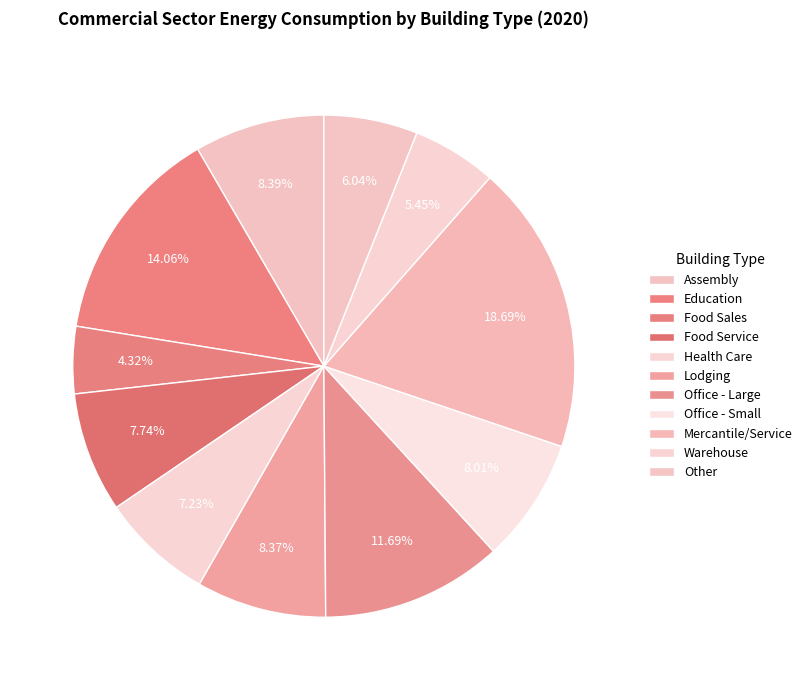

Is Office - Small the majority of the pie?

No